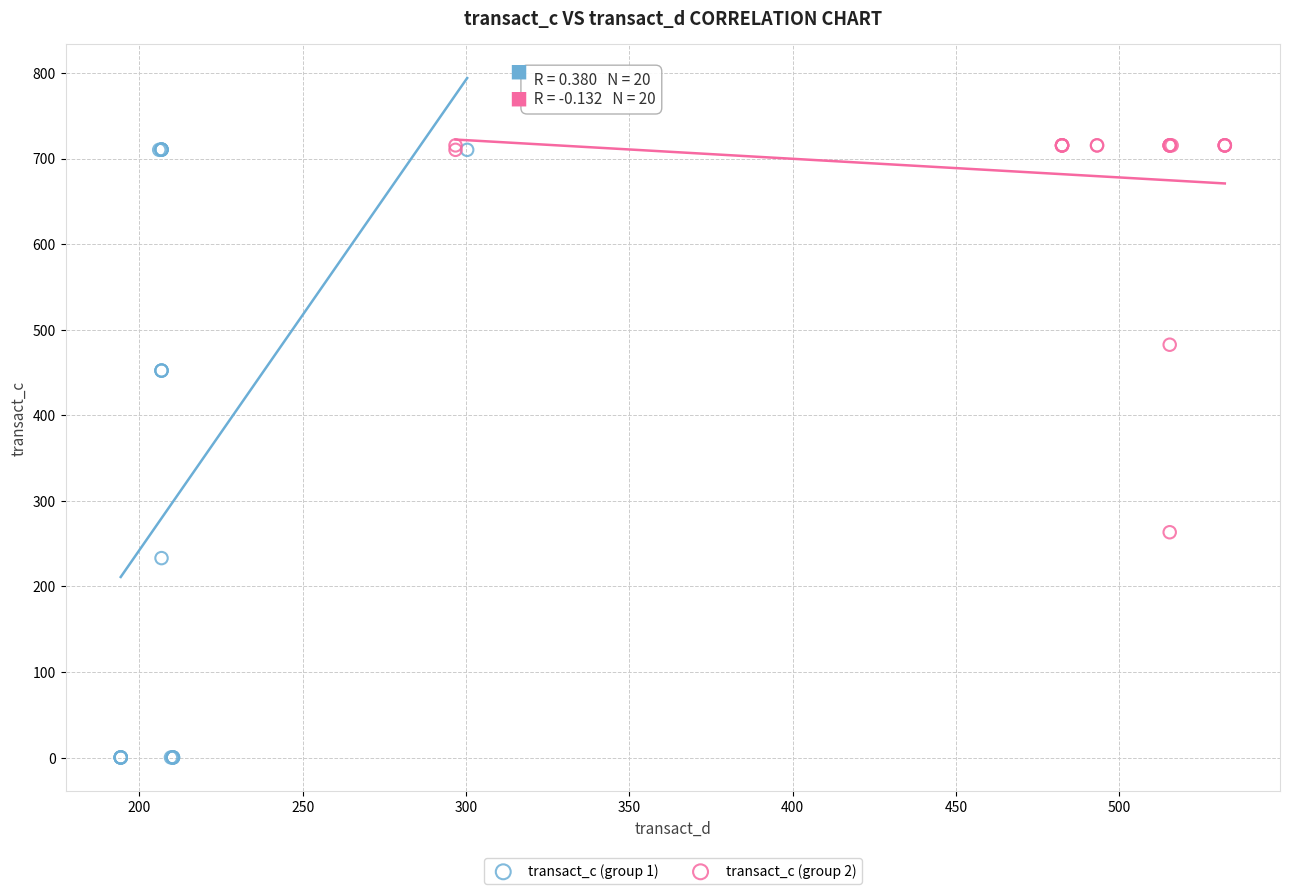

Which series reaches the minimum Y coordinate?

transact_c (group 1)